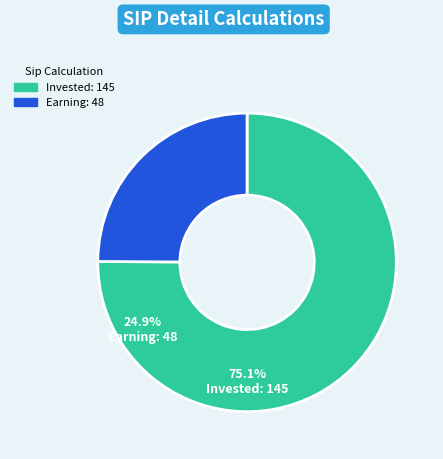

How many segments does this pie chart have?

2